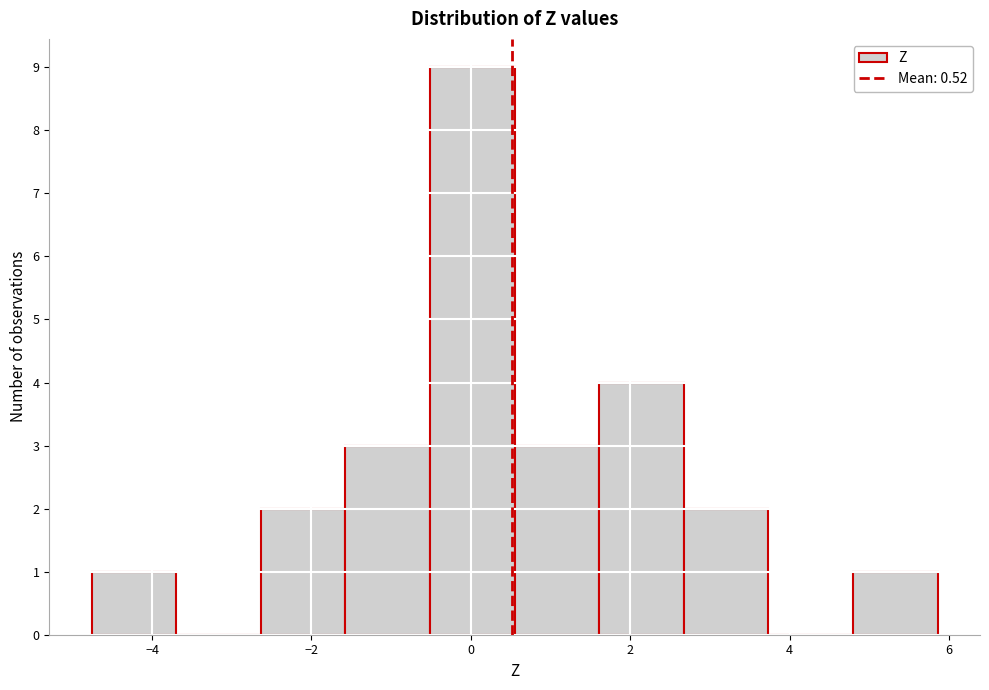

What is the height of the bar covering -0.6 to 0.6 on the x-axis? Neither the bar edges nor the heights are printed on the chart, so give them approximately, as read against the axes.

9